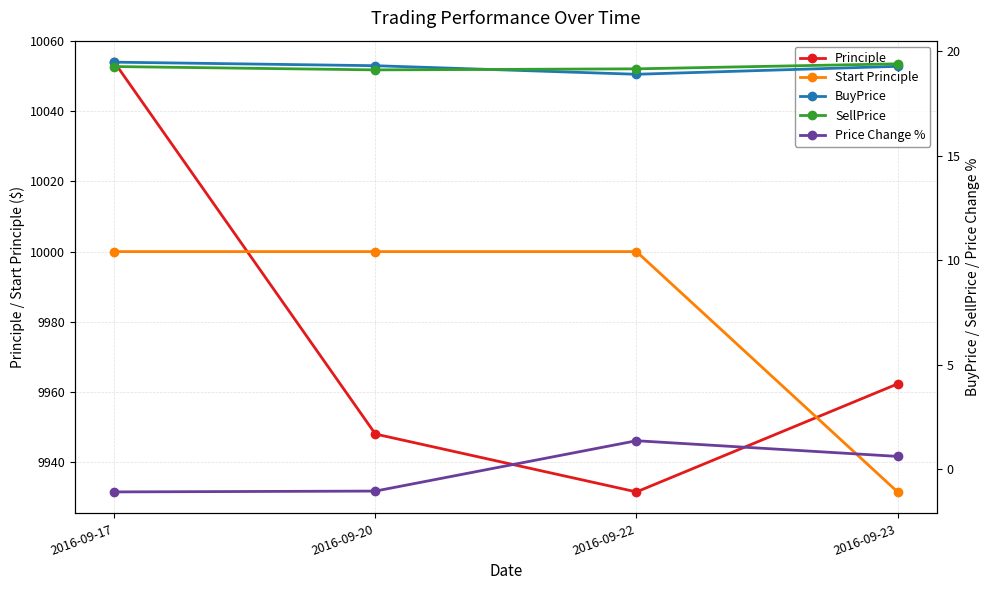

How many times do Start Principle and Principle cross each other?

2